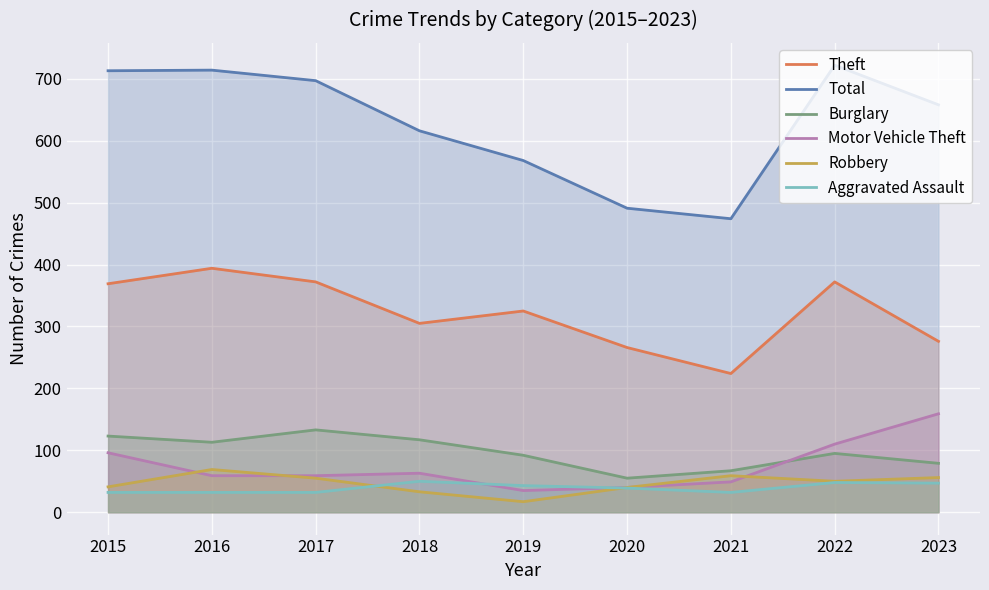

What is the lowest value of the Motor Vehicle Theft series?

35